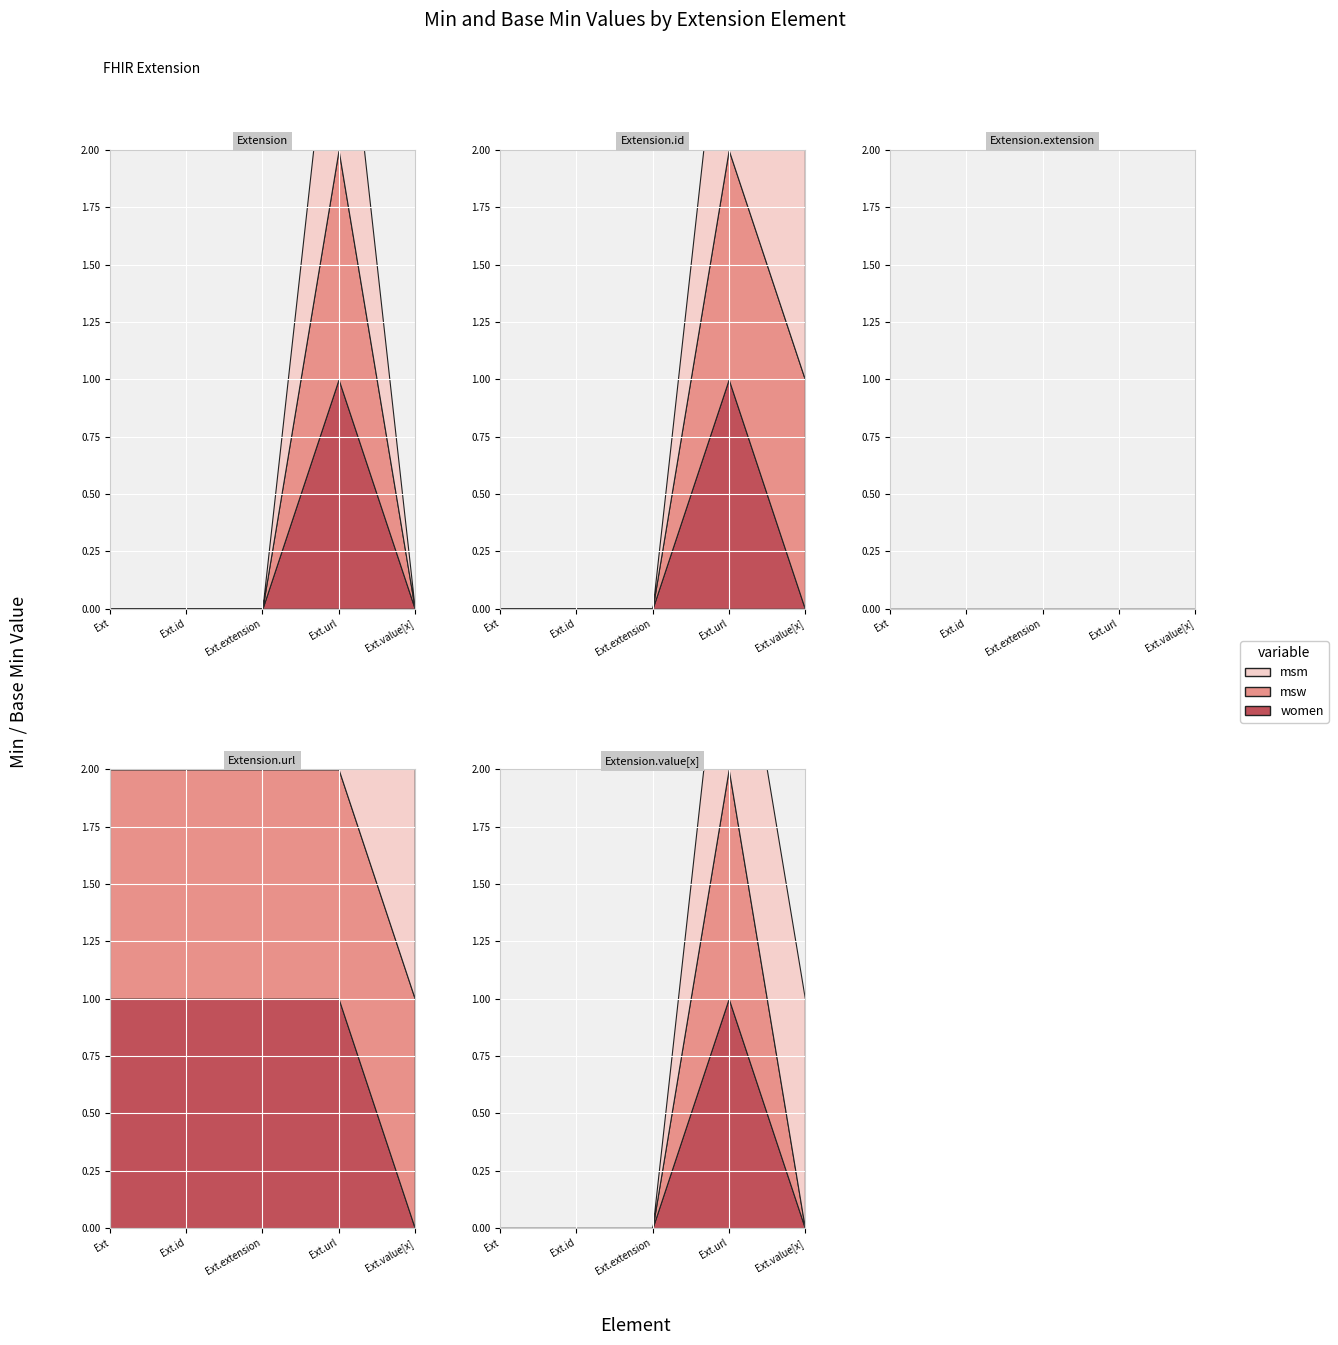

True or false: Min has a value of 0 at Extension.id.

False